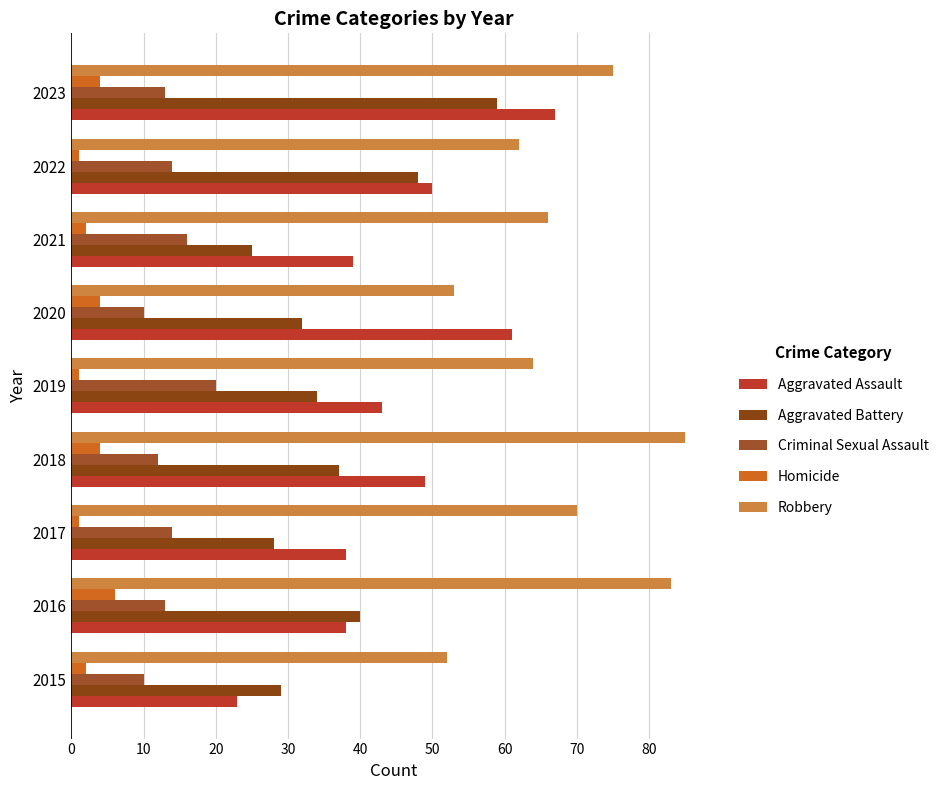

What is the lowest value of the Aggravated Assault series?

23